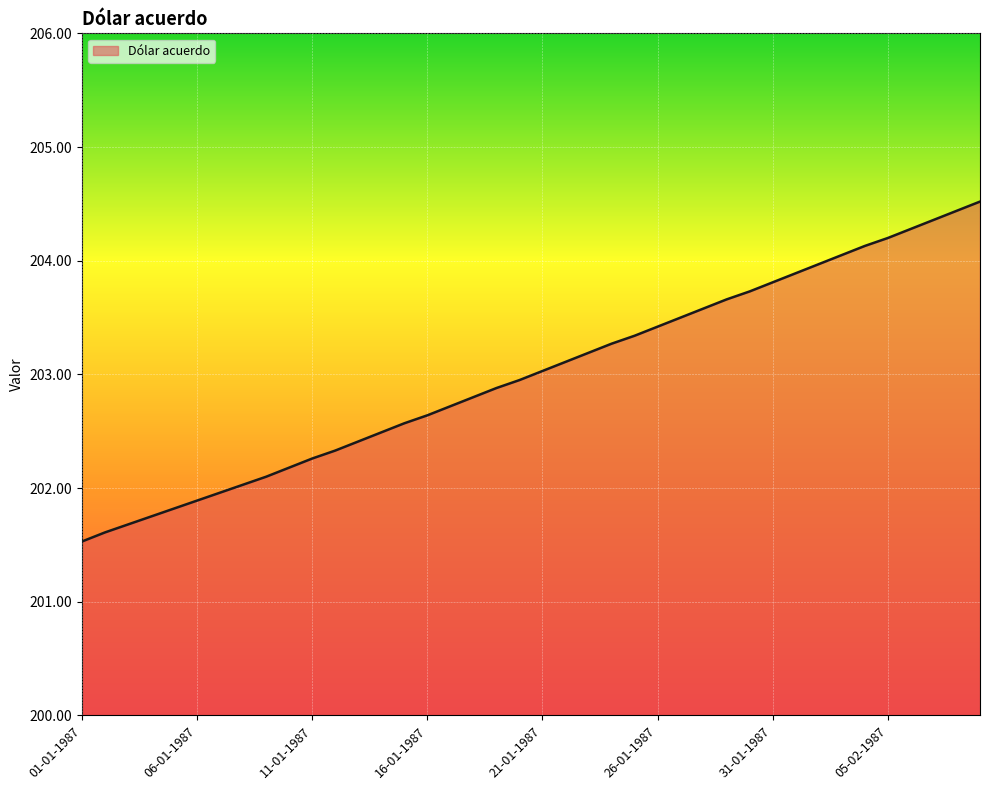

What is the difference between the maximum and minimum values?

3.0